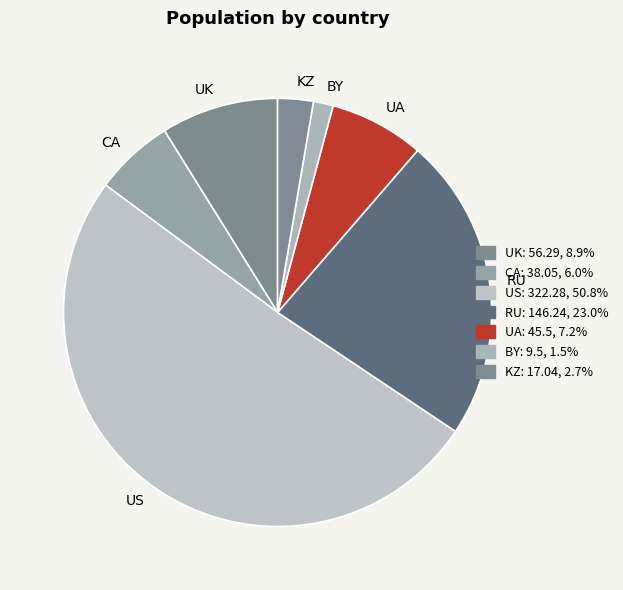

Do CA and KZ together represent more than half of the pie?

No